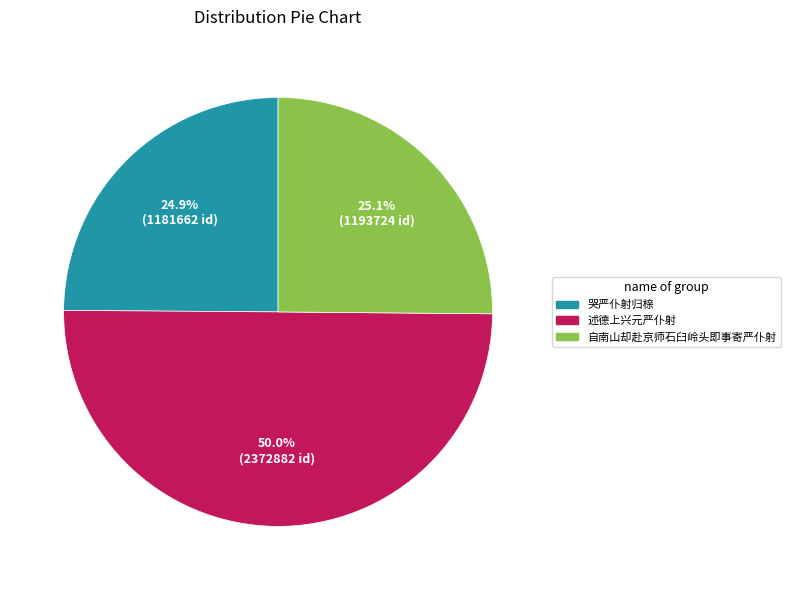

How many slices are in this pie chart?

3